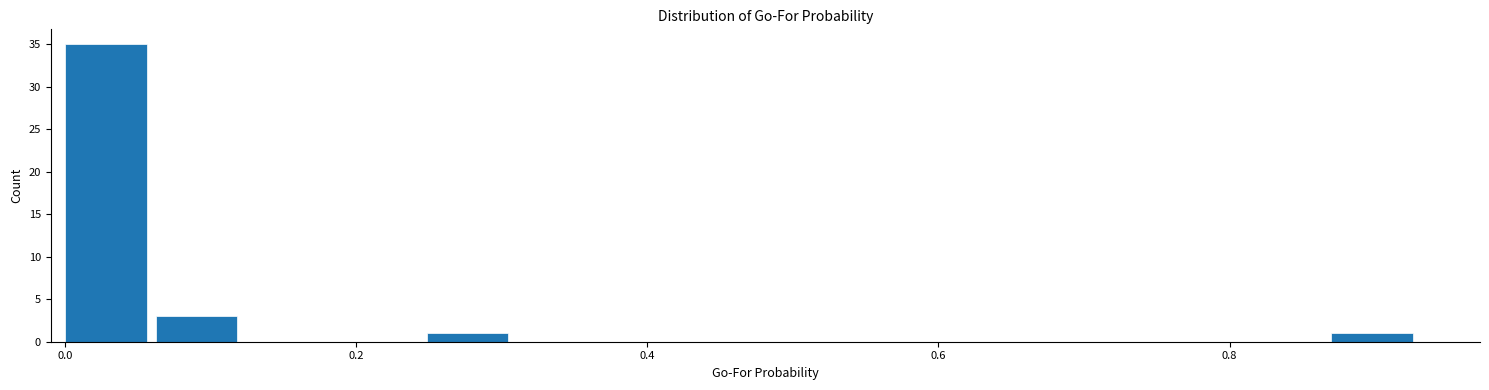

Read against the x-axis, roughly where is the centre of the tallest bar?

0.02